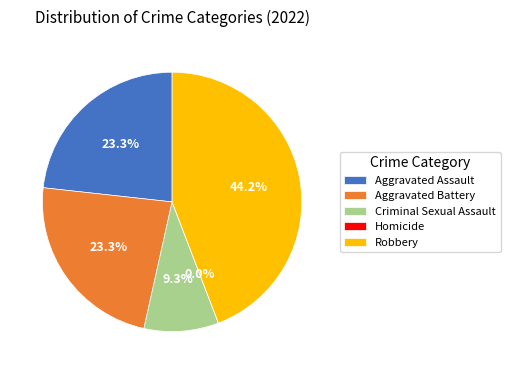

Which category has the smallest portion of the pie?

Homicide